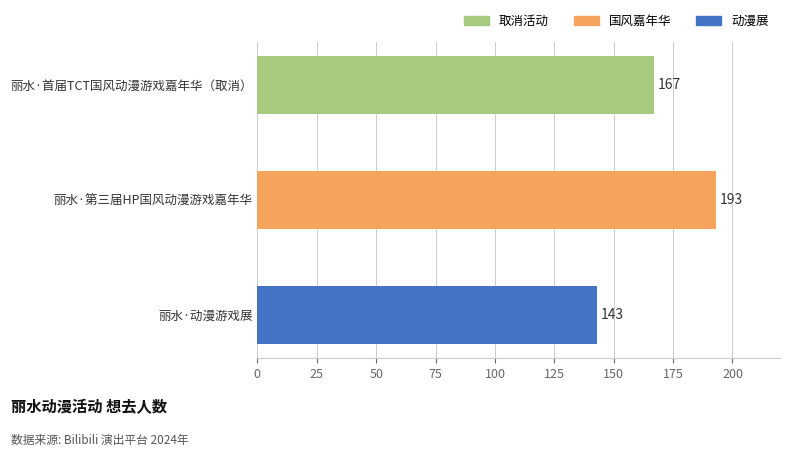

What is the minimum value shown in the chart?

143